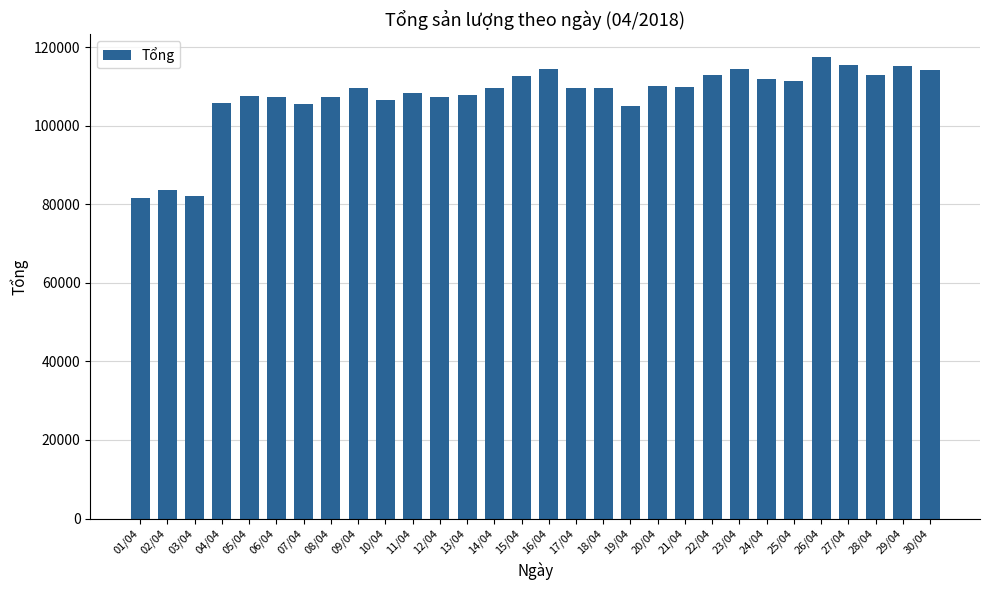

What is the difference between the maximum and minimum values?

35861.3